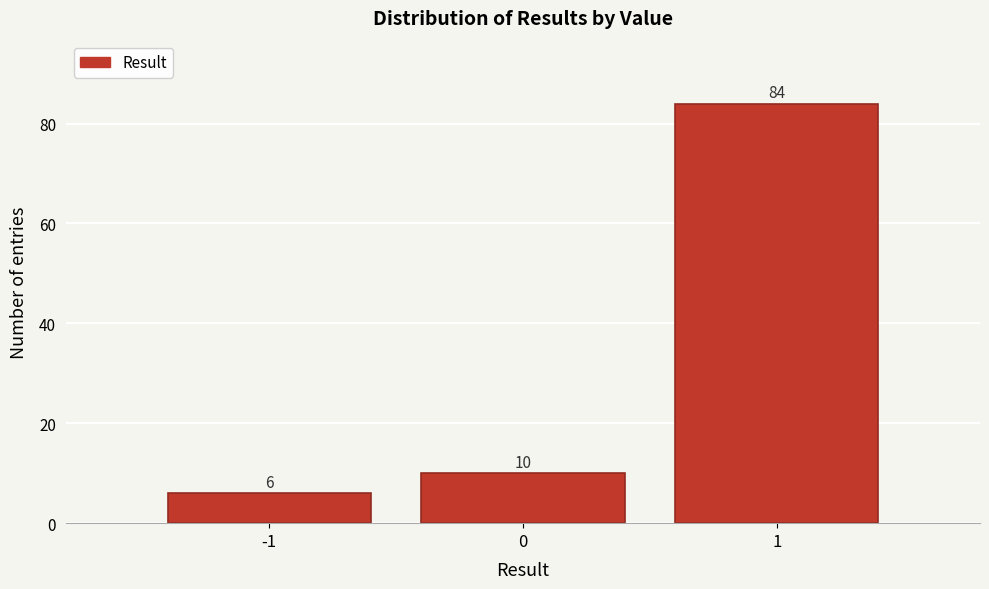

How tall is the bar that spans 0.5 to 1.5 on the x-axis?

84